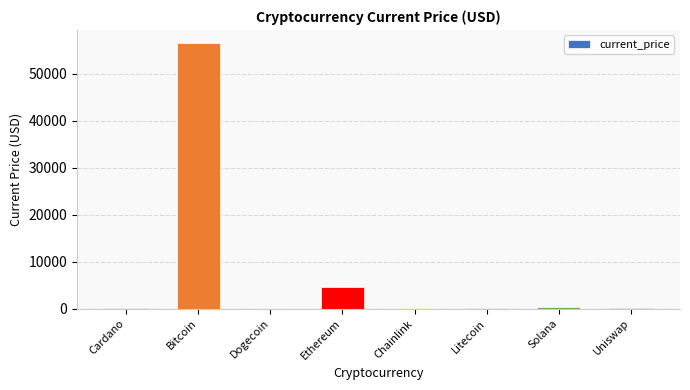

Which has a higher value, Solana or Ethereum?

Ethereum